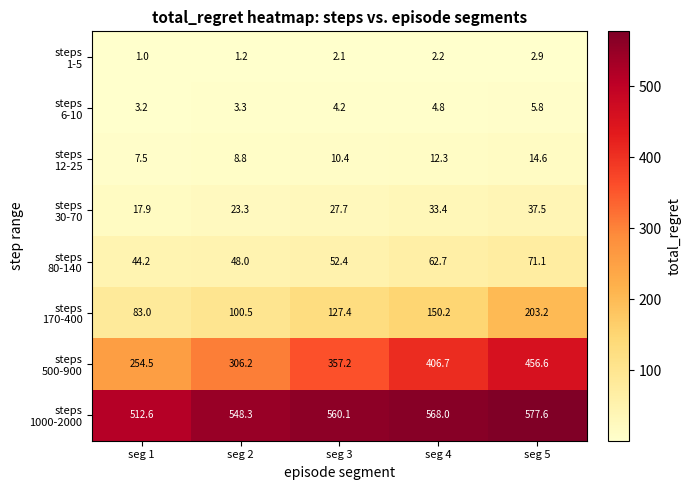

What is the difference between the highest and lowest values at seg 2?

547.1